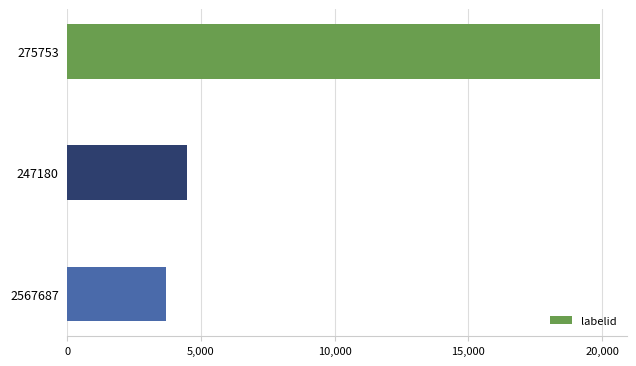

Reading top to bottom, transcribe all the data shown in this chart.

275753=19921	247180=4497	2567687=3688